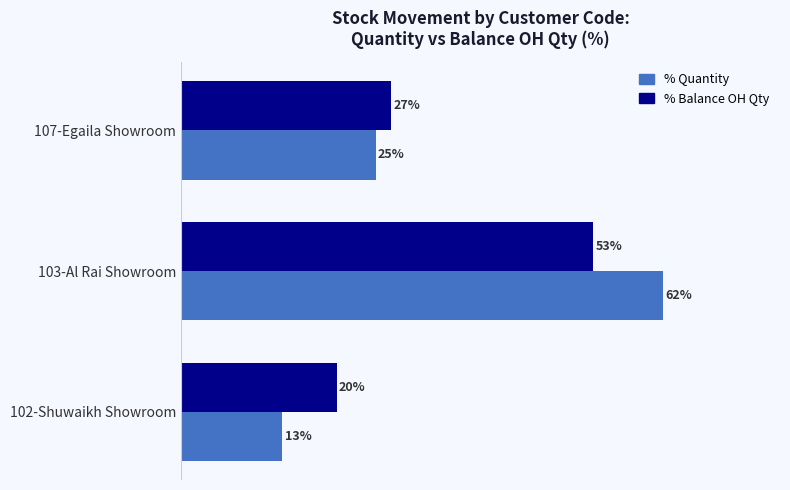

Is the value of % Balance OH Qty at 103-Al Rai Showroom greater than the value of % Quantity at 102-Shuwaikh Showroom?

Yes